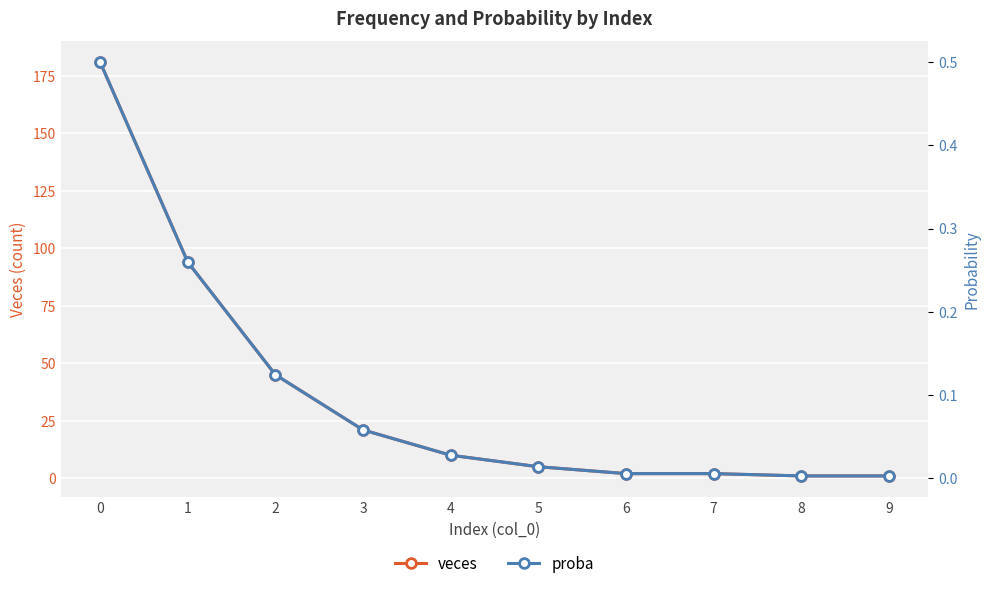

Is it true that proba equals 0.0 at 4?

False